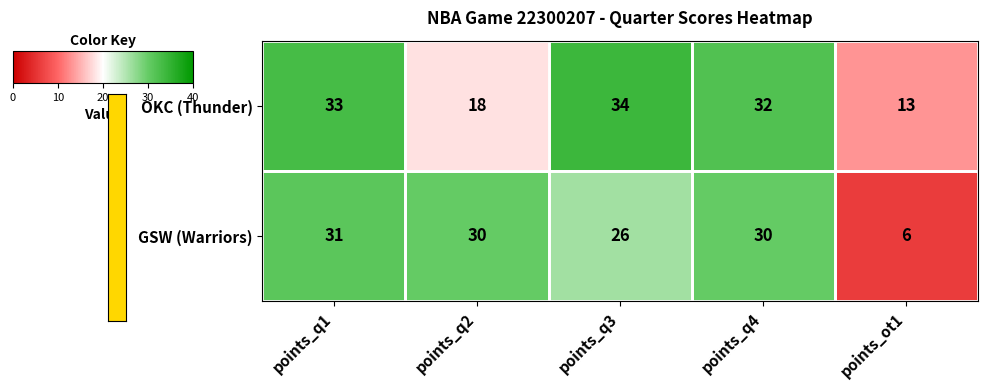

What is the average value of the OKC (Thunder) series?

26